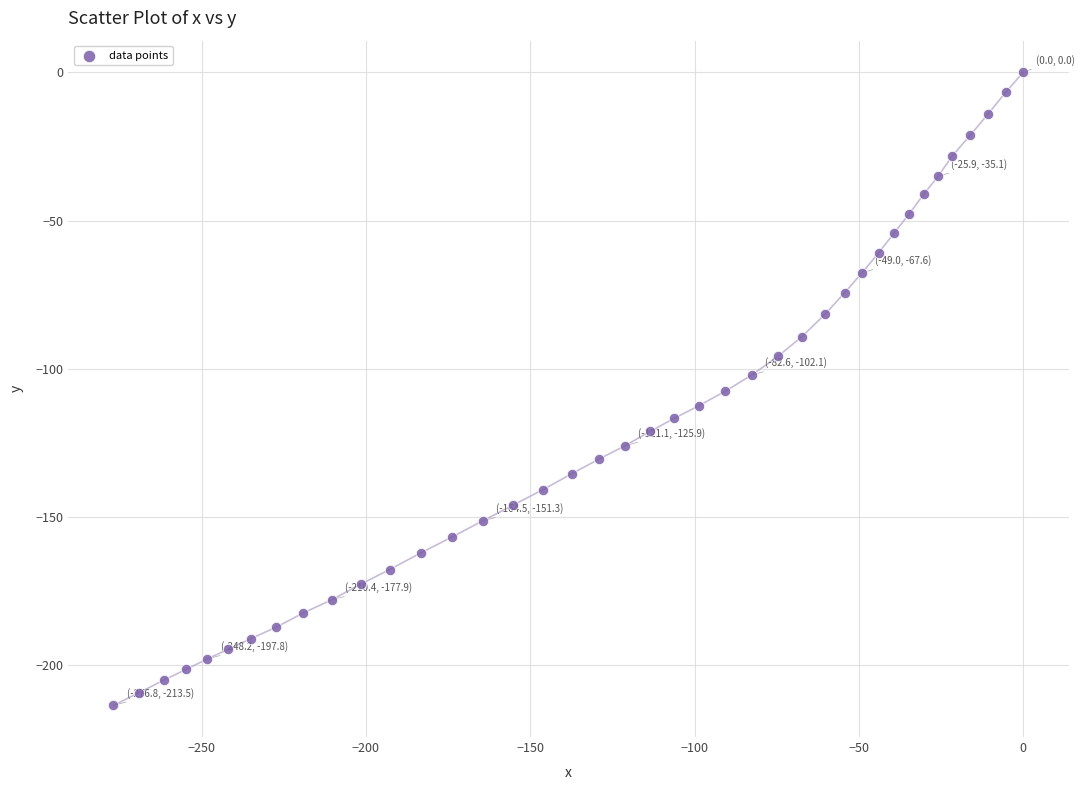

What is the range of X values (max minus min)?

276.8